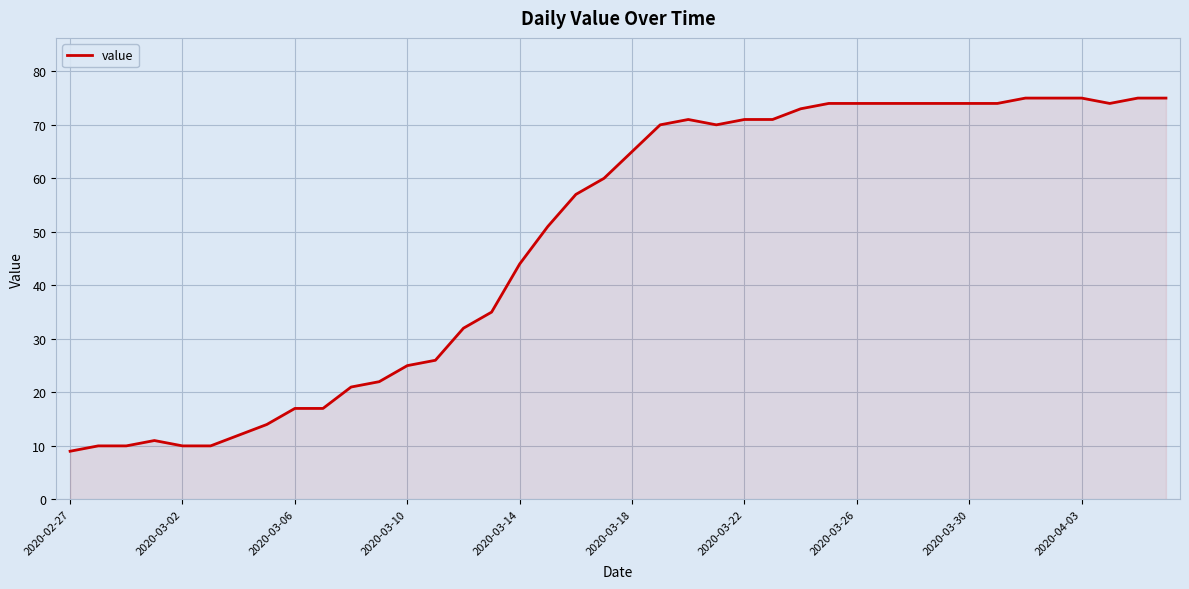

What is the difference between the maximum and minimum values?

66